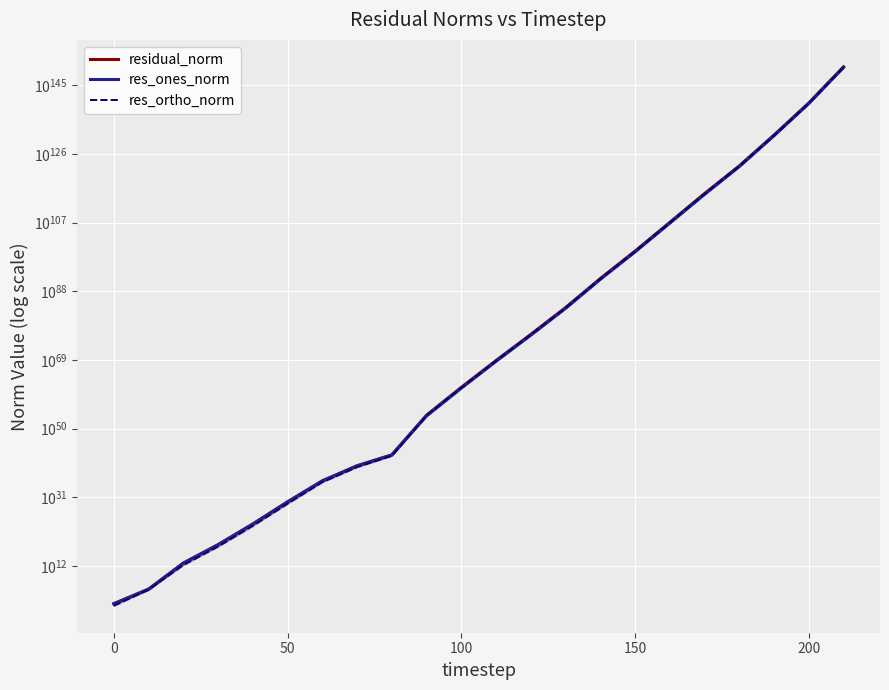

What is the sum of all res_ones_norm values?

925991073219284136735810828372103506359123813706555405814197576570508524071915962865571175032096586464892249171677427419195861466156402084628221919232.0